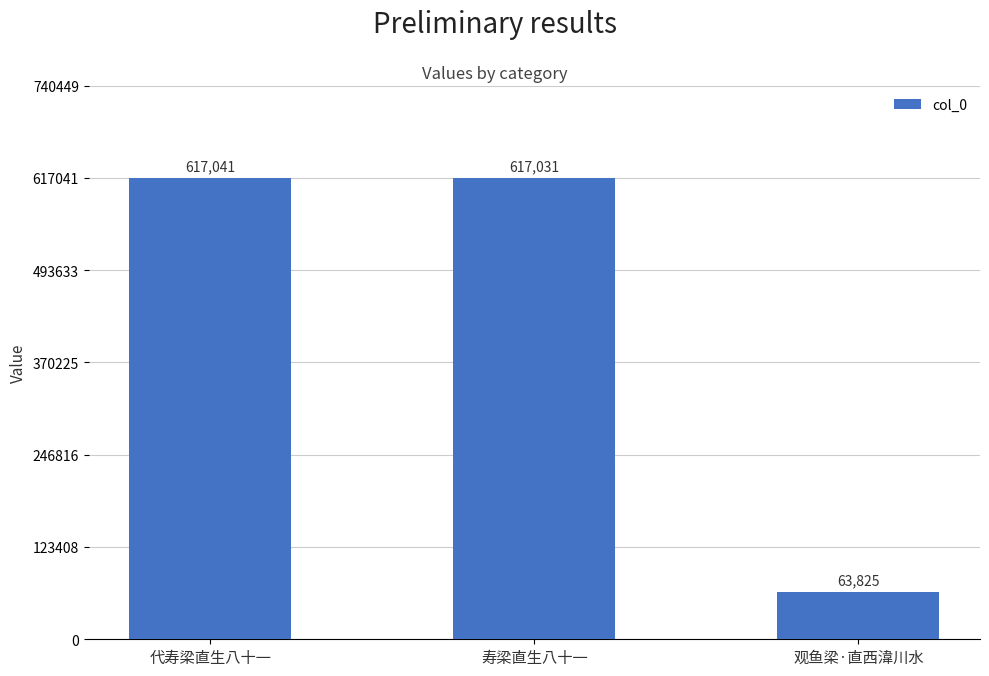

What is the difference between the maximum and minimum values?

553216